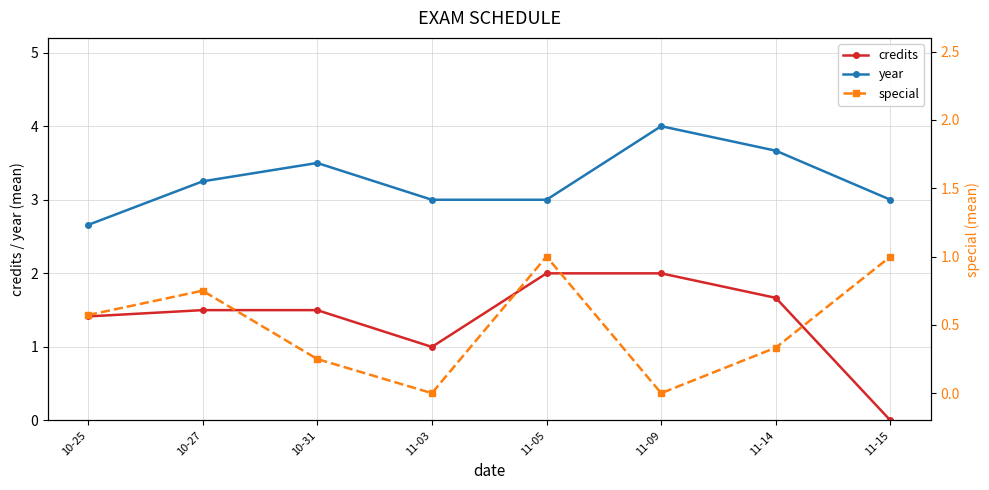

Rank the categories by year value from highest to lowest.

11-09, 11-14, 10-31, 10-27, 11-03, 11-05, 11-15, 10-25